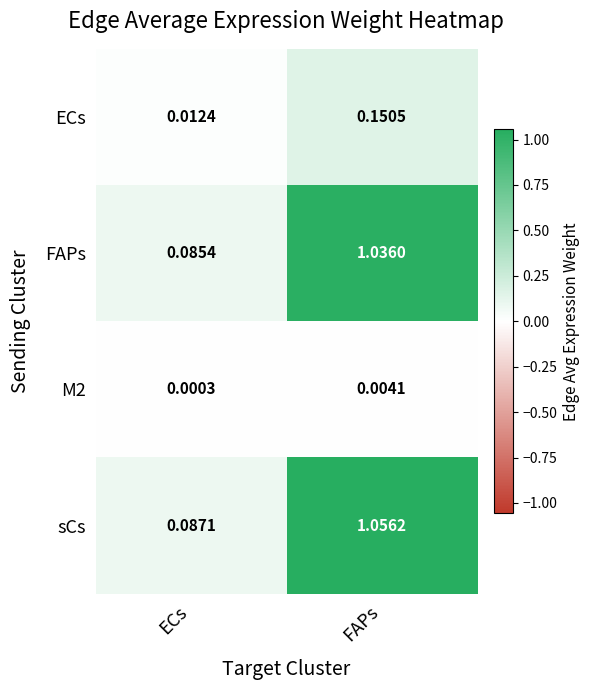

At which category is the sum across all series the highest?

FAPs